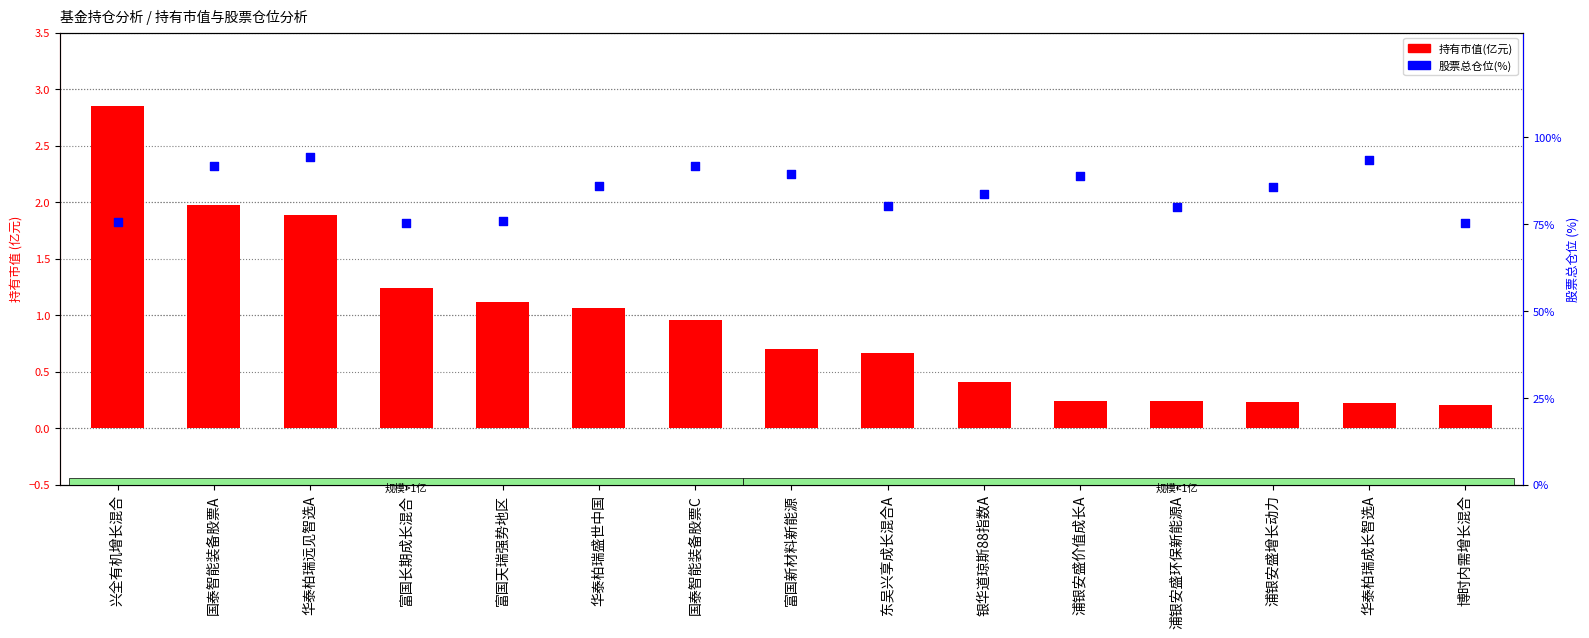

Which series contains the highest Y value?

股票总仓位(%)